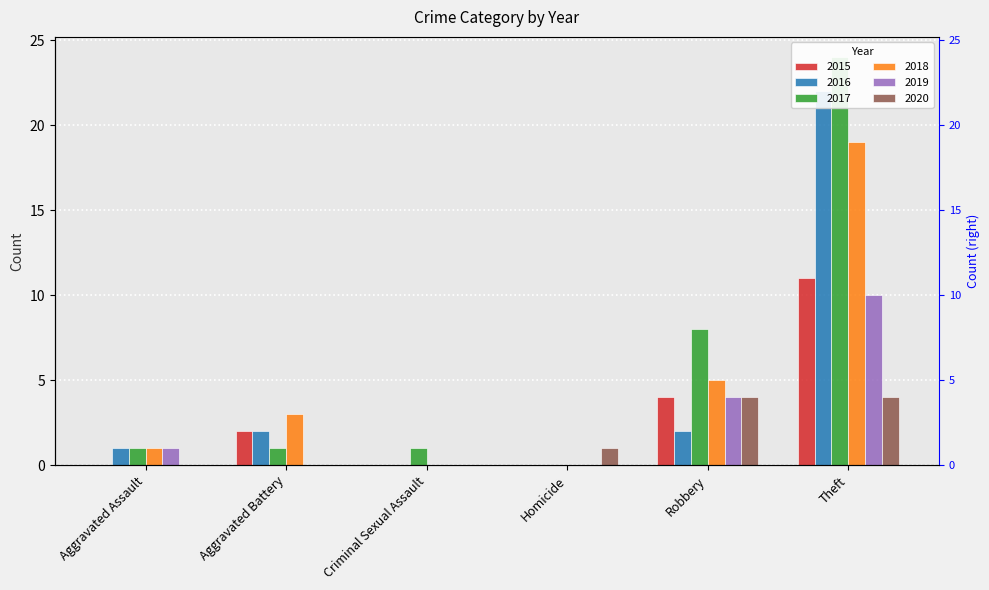

Which series has the largest total across all categories?

2017